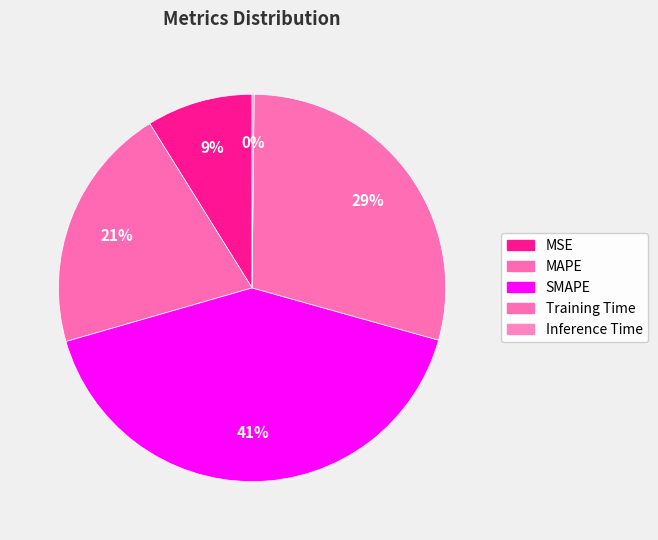

The MSE slice represents 1% of the pie. True or false?

False